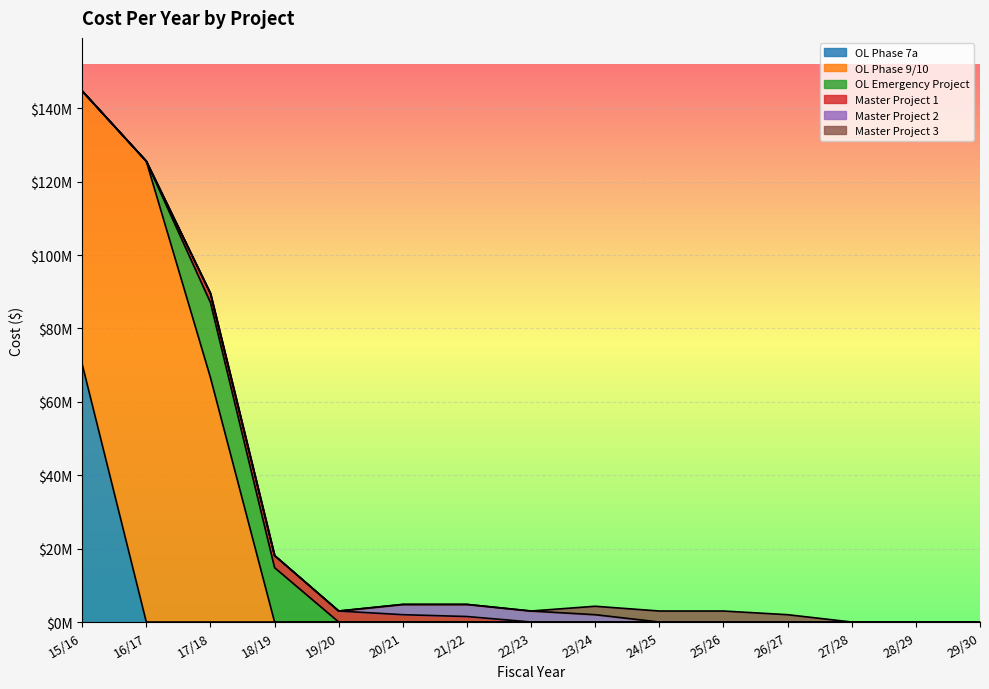

What is the difference between the highest and lowest values at 25/26?

3000000.0